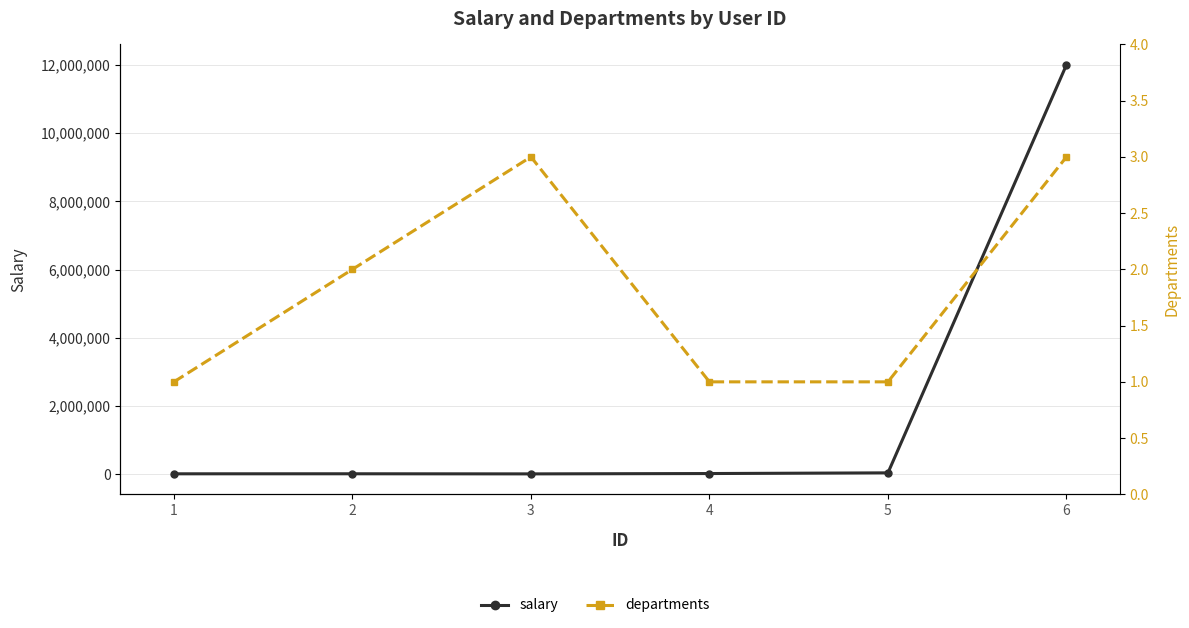

What is the difference between the departments values at 1 and 3?

2